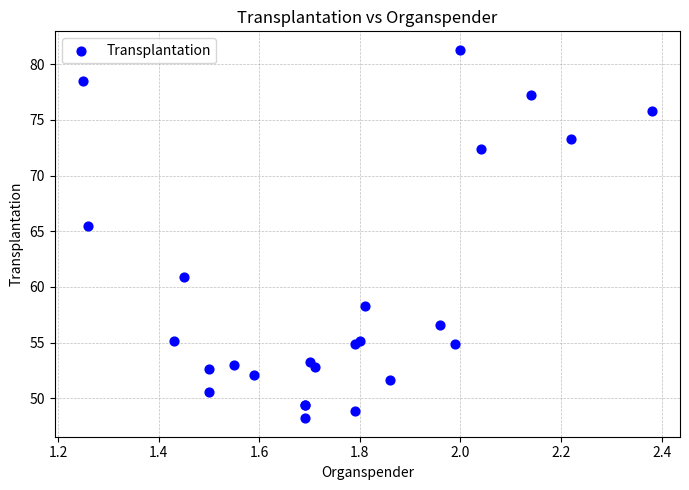

What Y value in the scatter plot is closest to 64?

65.5